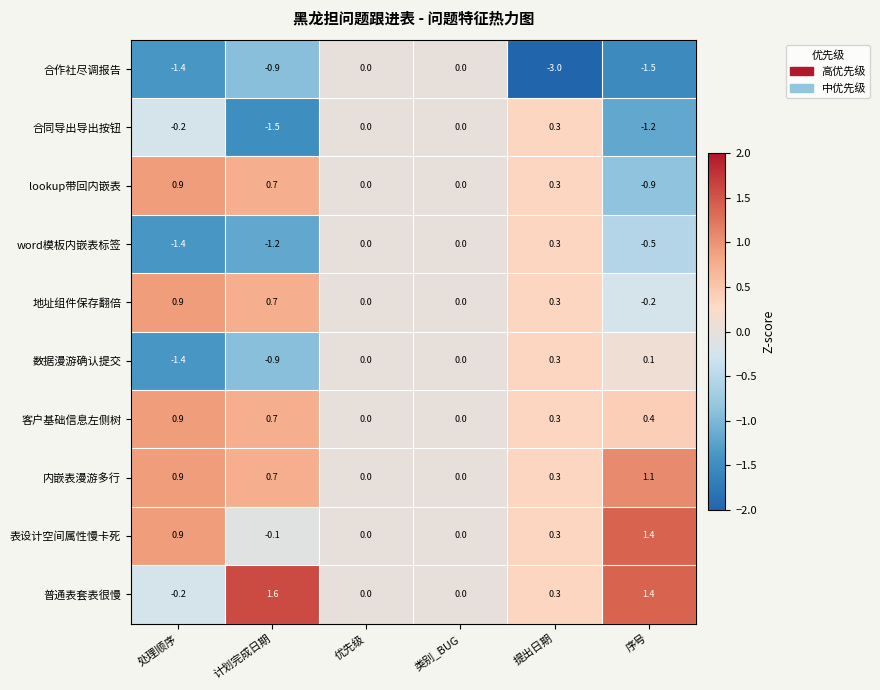

What is the difference between the maximum and minimum values in the 普通表套表很慢 series?

1.8